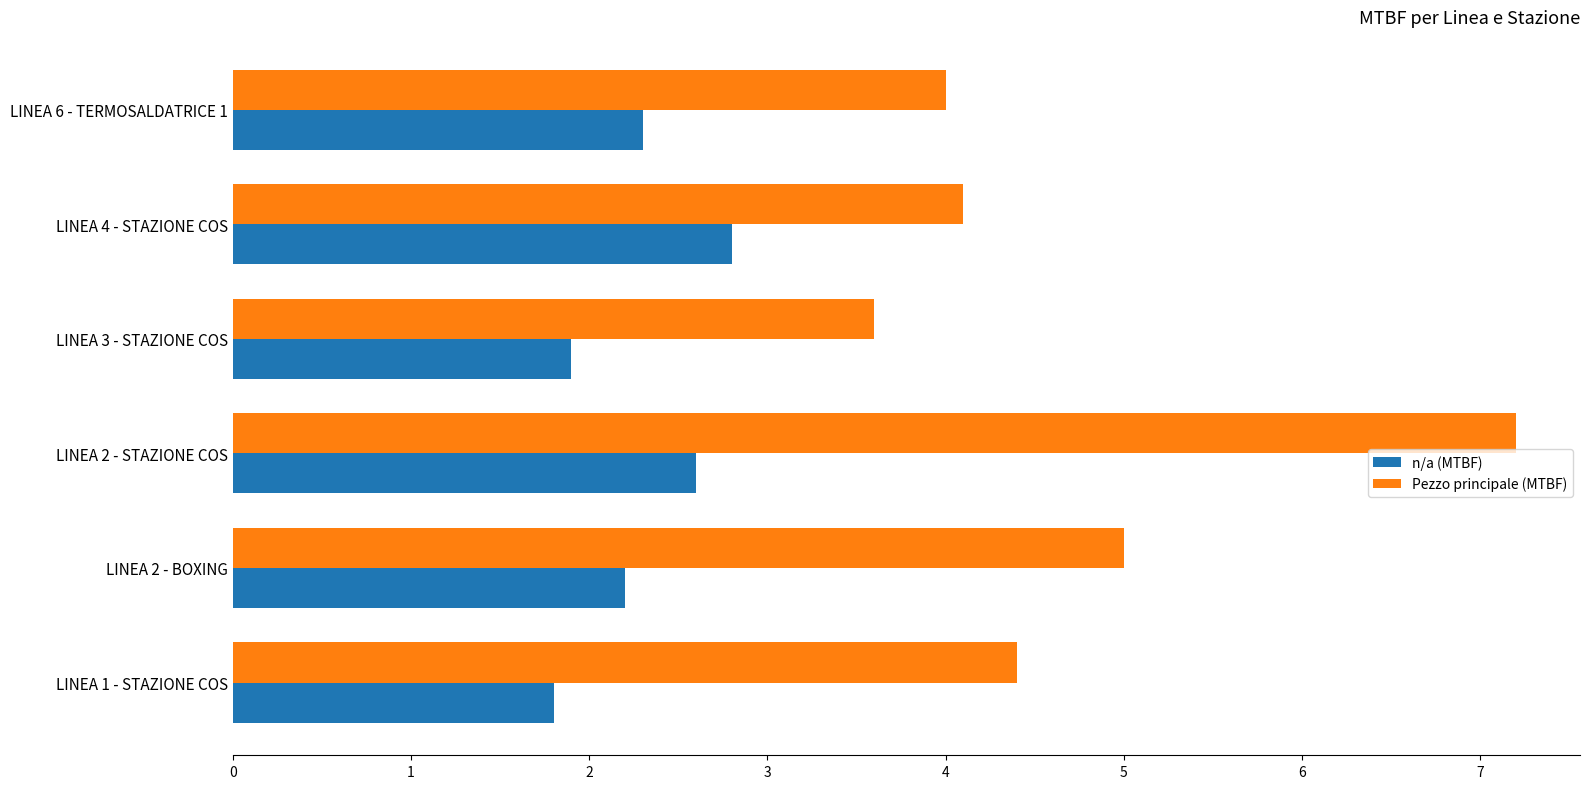

At which category is the sum across all series the highest?

LINEA 2 - STAZIONE COS